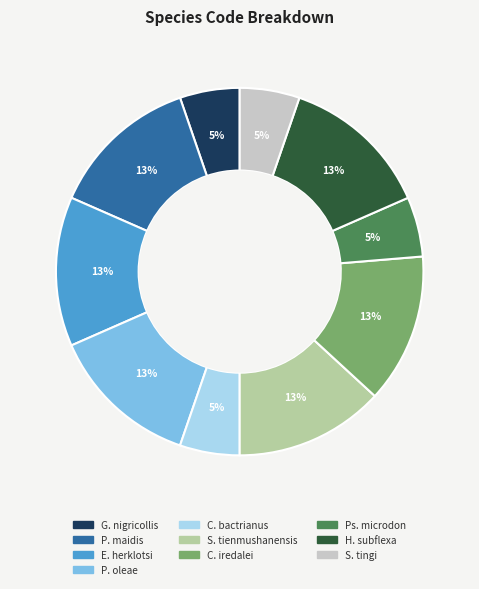

Is there any slice that represents more than half of the pie?

No